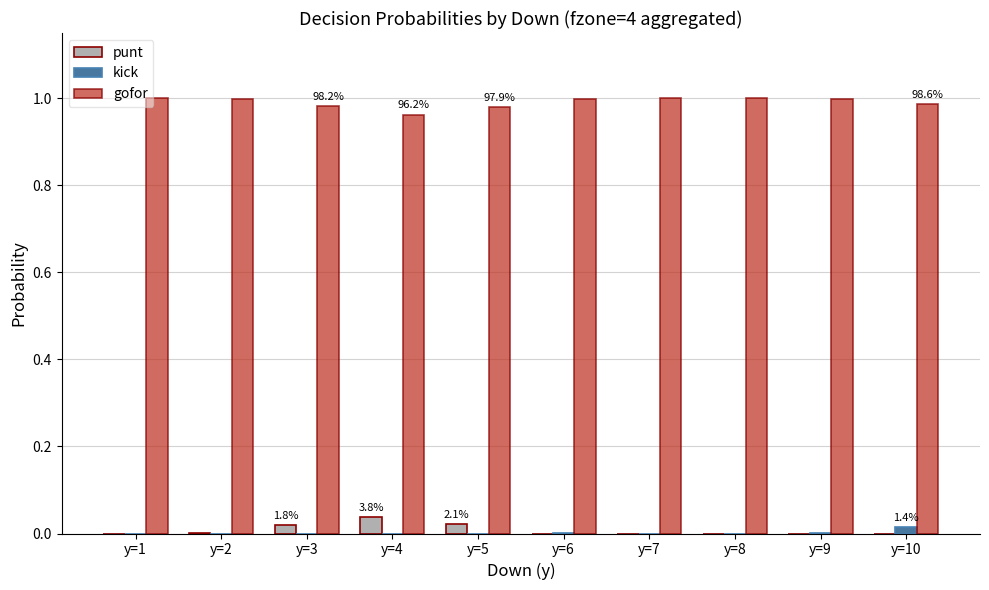

Which series has the largest total across all categories?

gofor